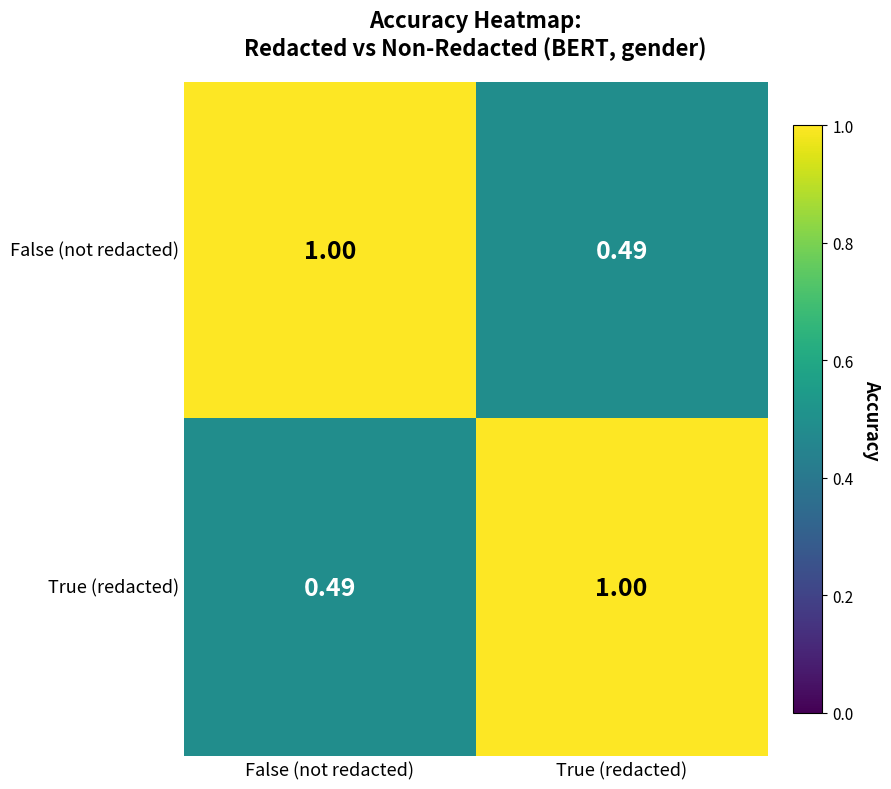

Rank the series at False (not redacted) from lowest to highest value.

True (redacted), False (not redacted)